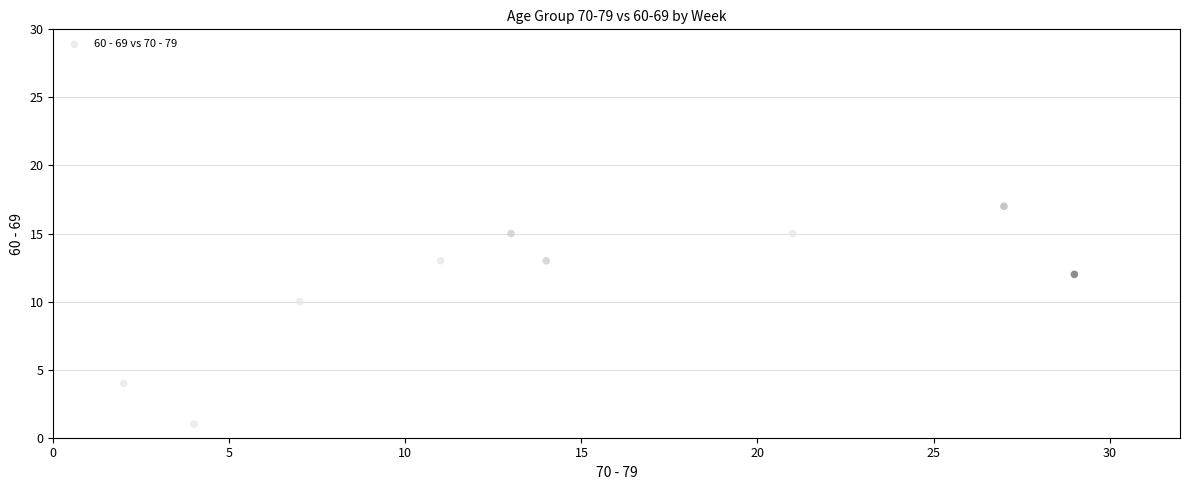

What is the range of Y values (max minus min)?

17